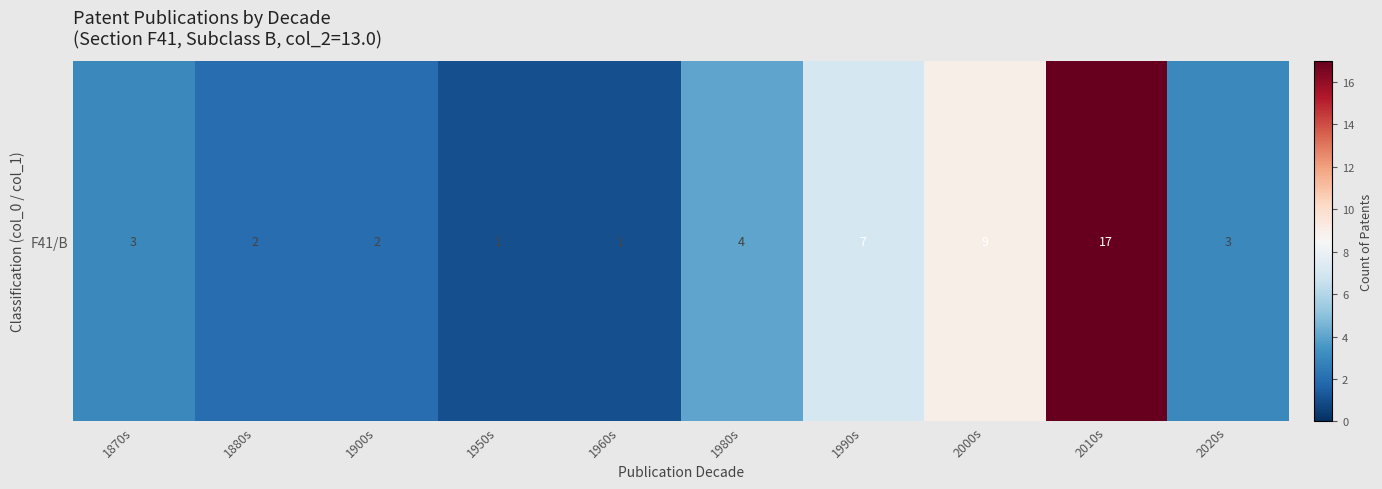

Approximately how many times larger is the value at 2010s compared to 1990s?

2.4